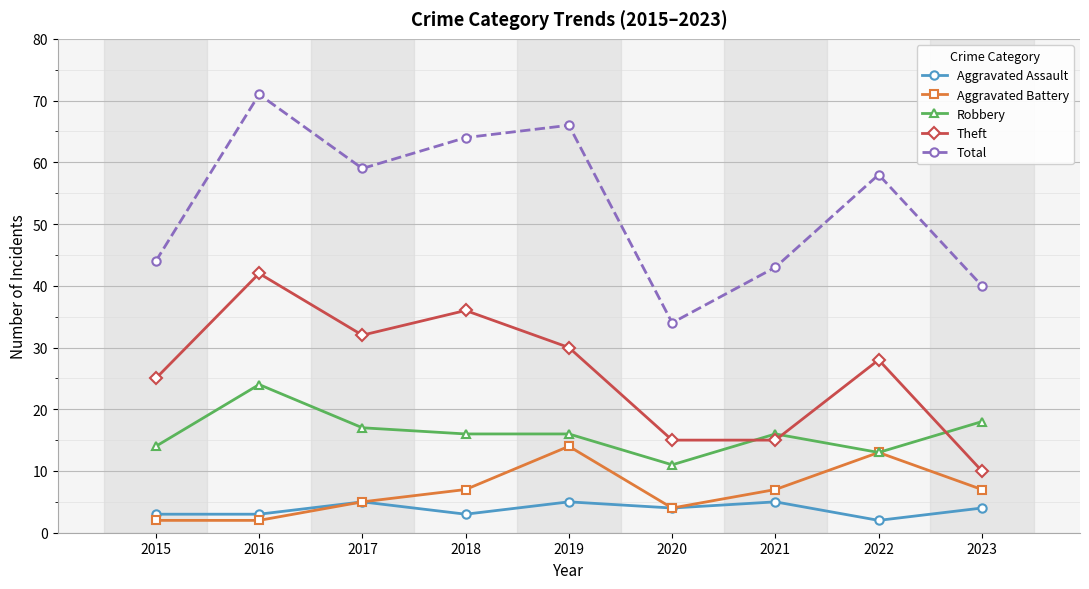

What is the difference between the maximum and minimum values in the Theft series?

32